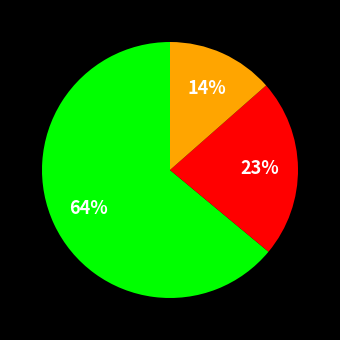

To the nearest percent, what is the difference between the largest and smallest slice percentages?

50%